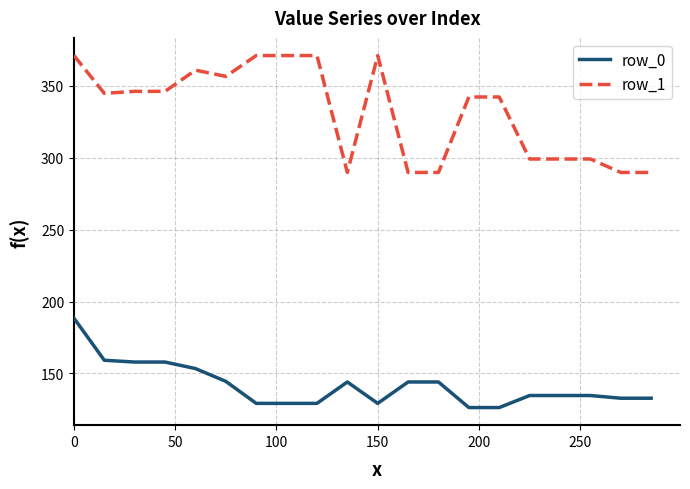

Which series has the largest range (max minus min)?

row_1